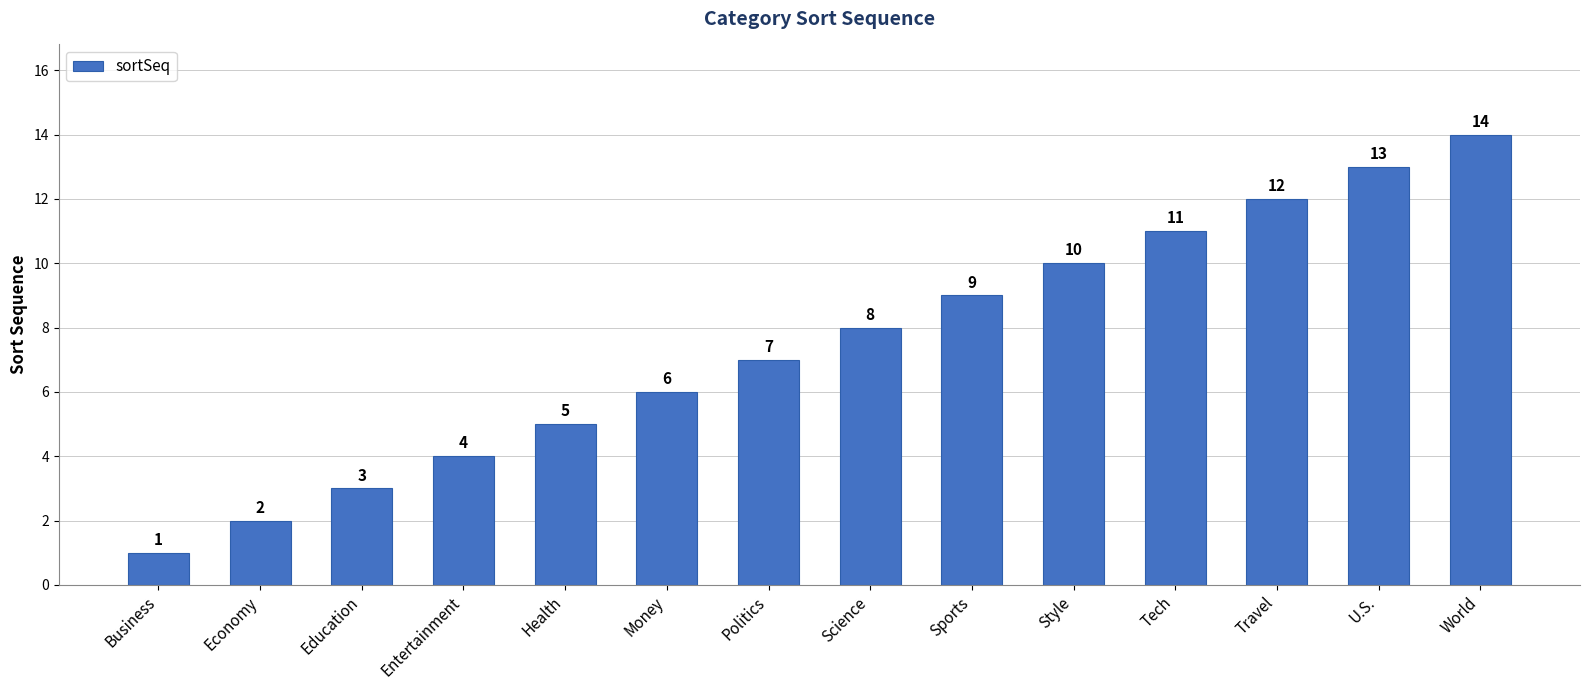

What is the difference between the maximum and minimum values?

13